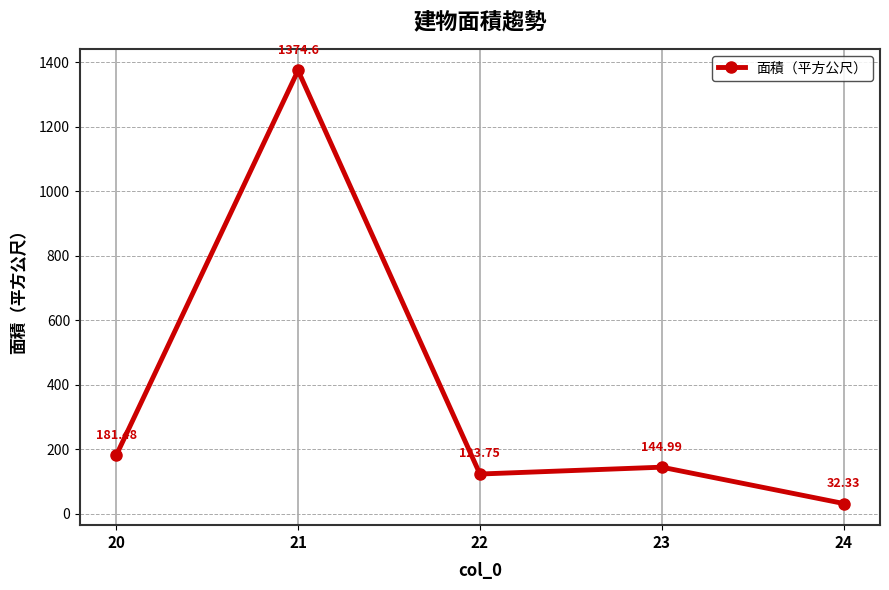

True or false: the data shows 1893.3 at 21.

False